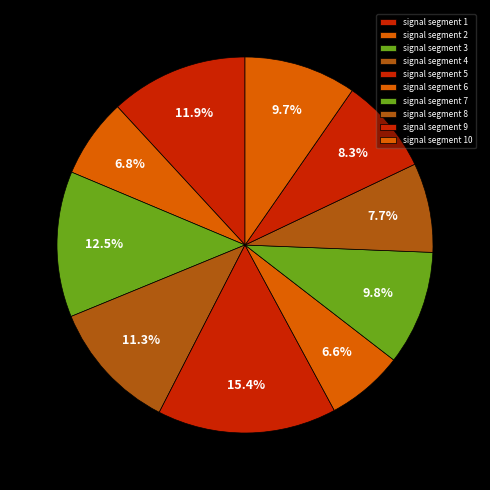

What portion of the pie excludes signal segment 2?

93.2%